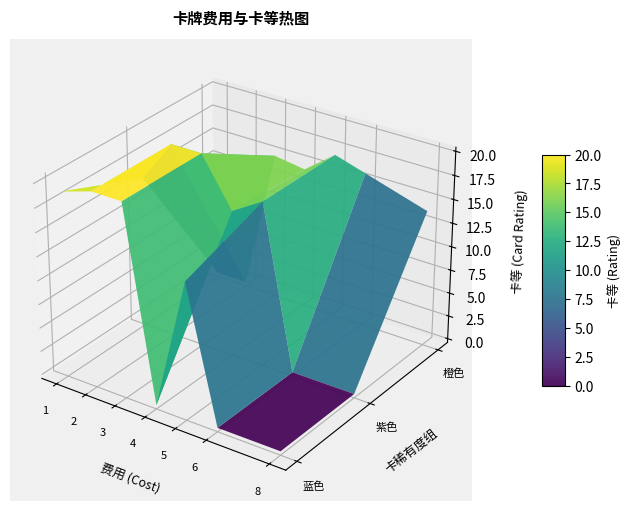

At which category is the sum across all series the highest?

1